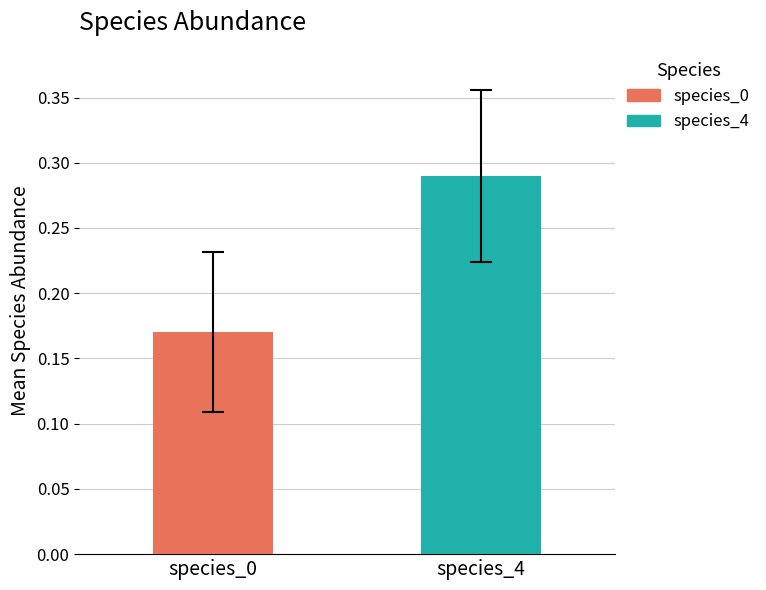

Rank the series by their average value, from highest to lowest.

species_4, species_0